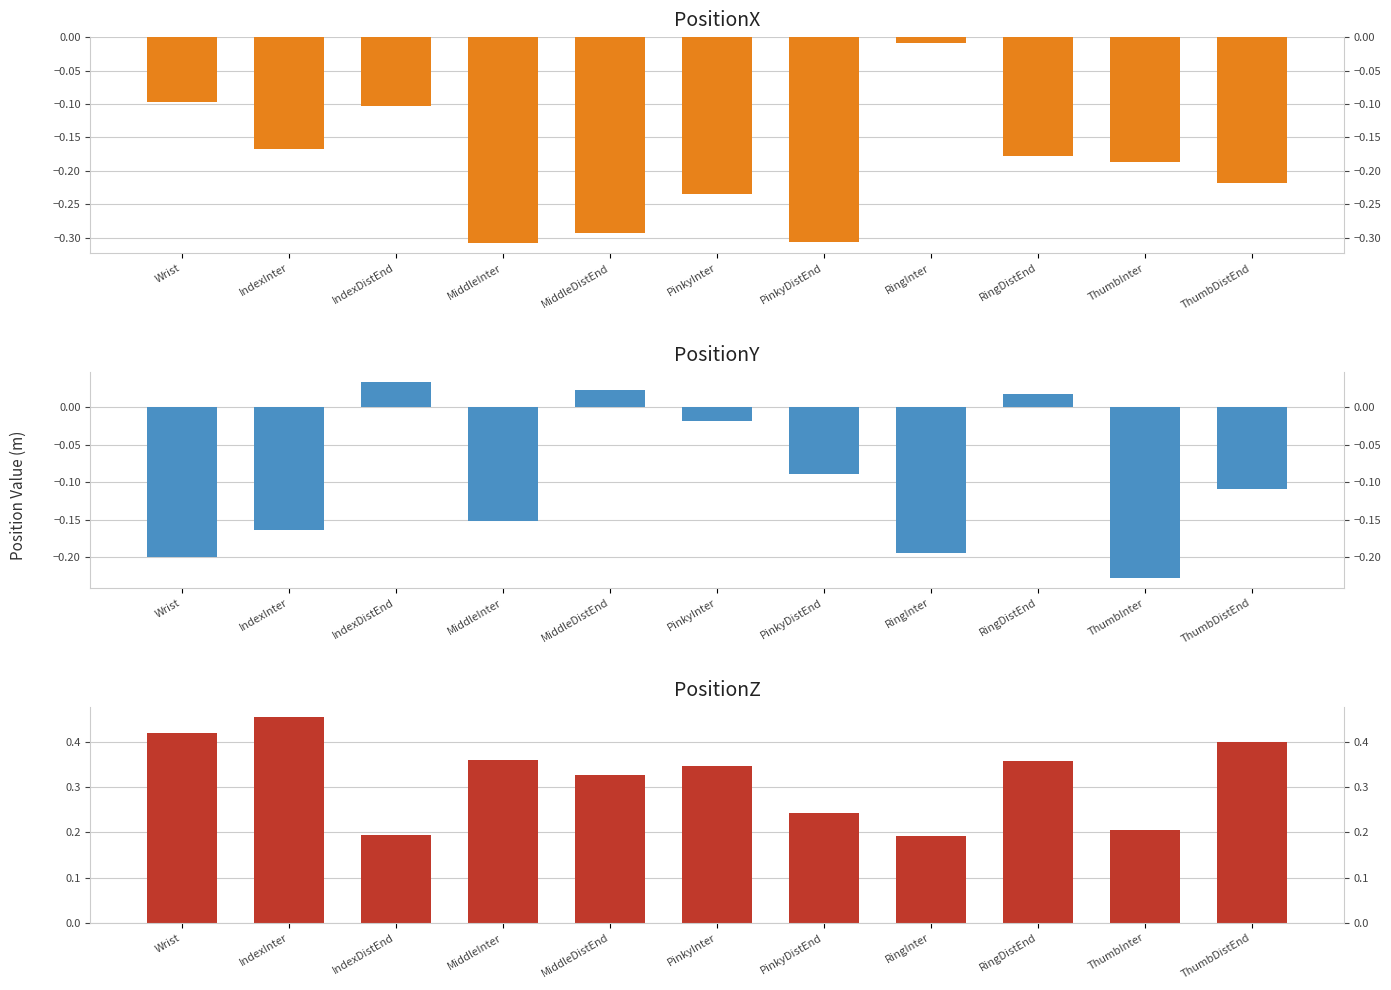

What is the label of the 9th bar from the left?

RingDistEnd